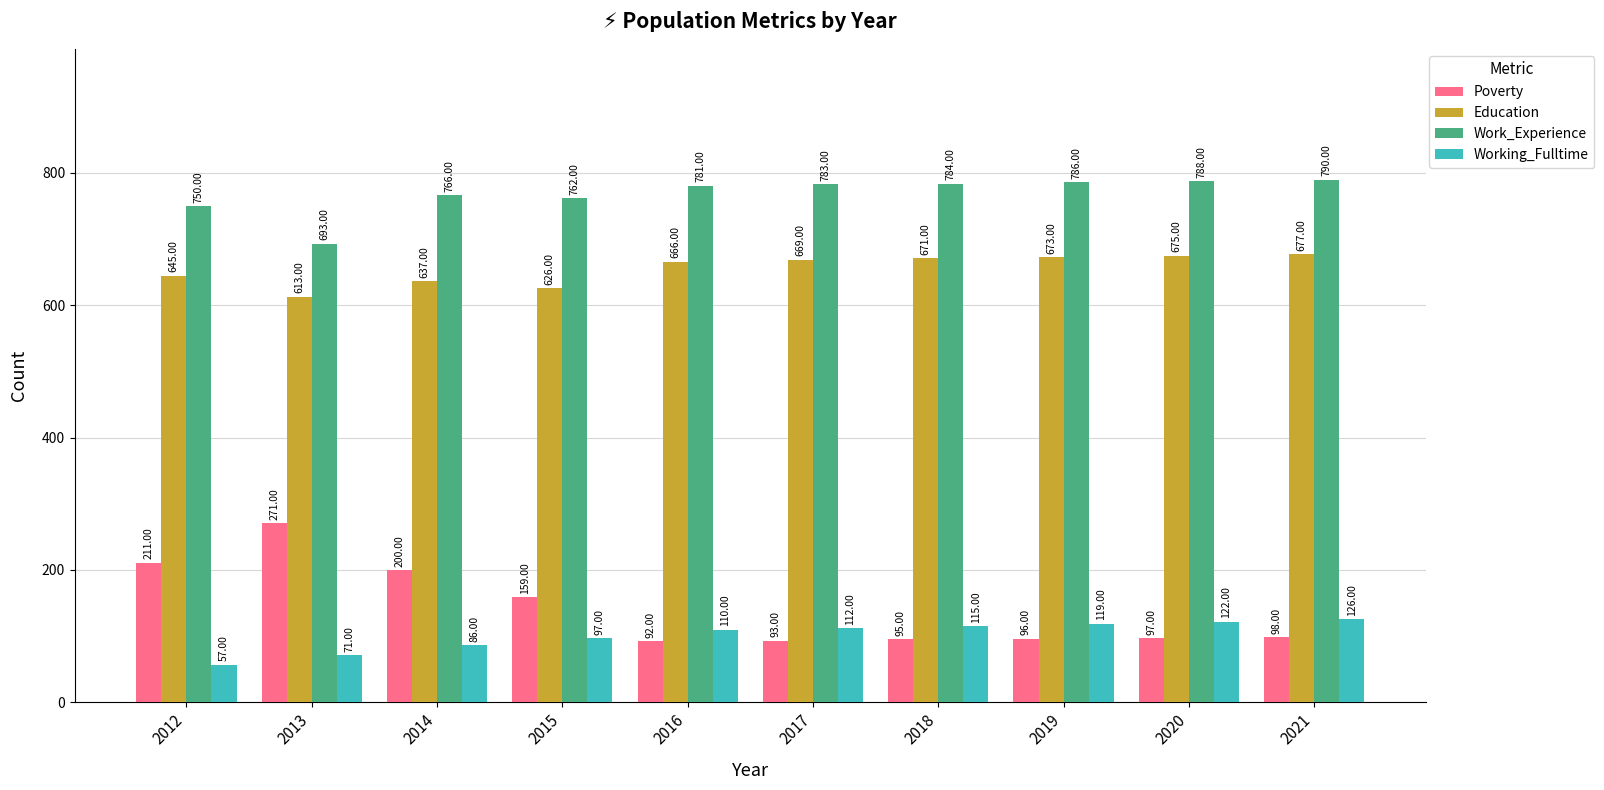

What is the difference between the highest and lowest values at 2020?

691